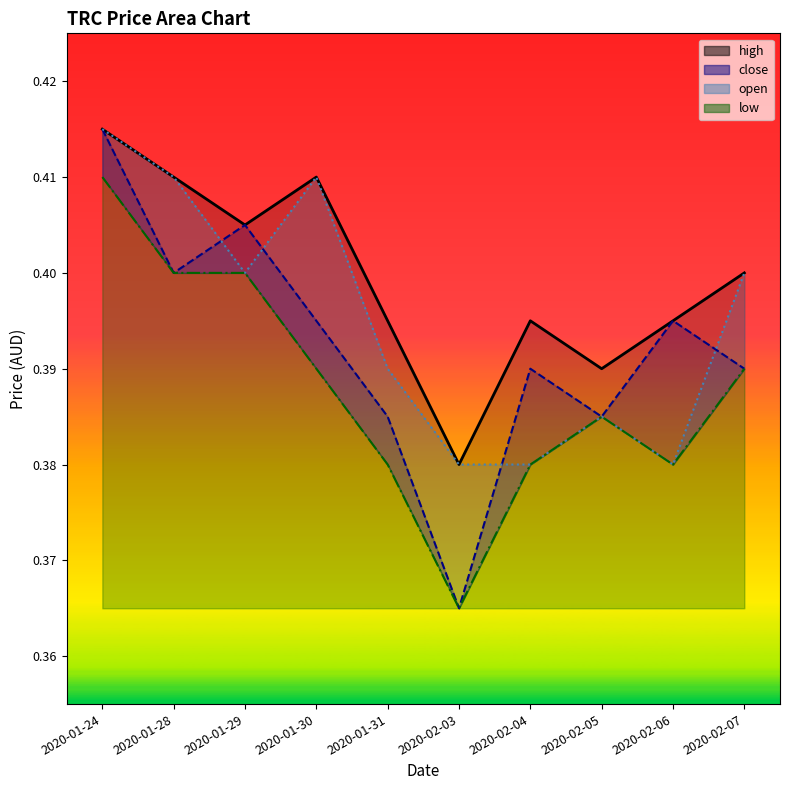

True or false: high and low cross at least once.

False